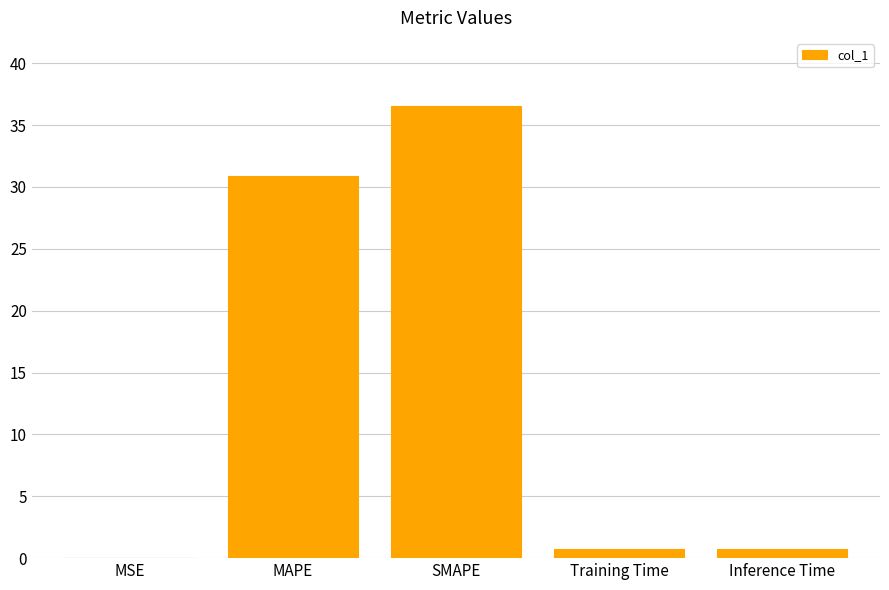

Where is the data nearest to the value 18?

MAPE